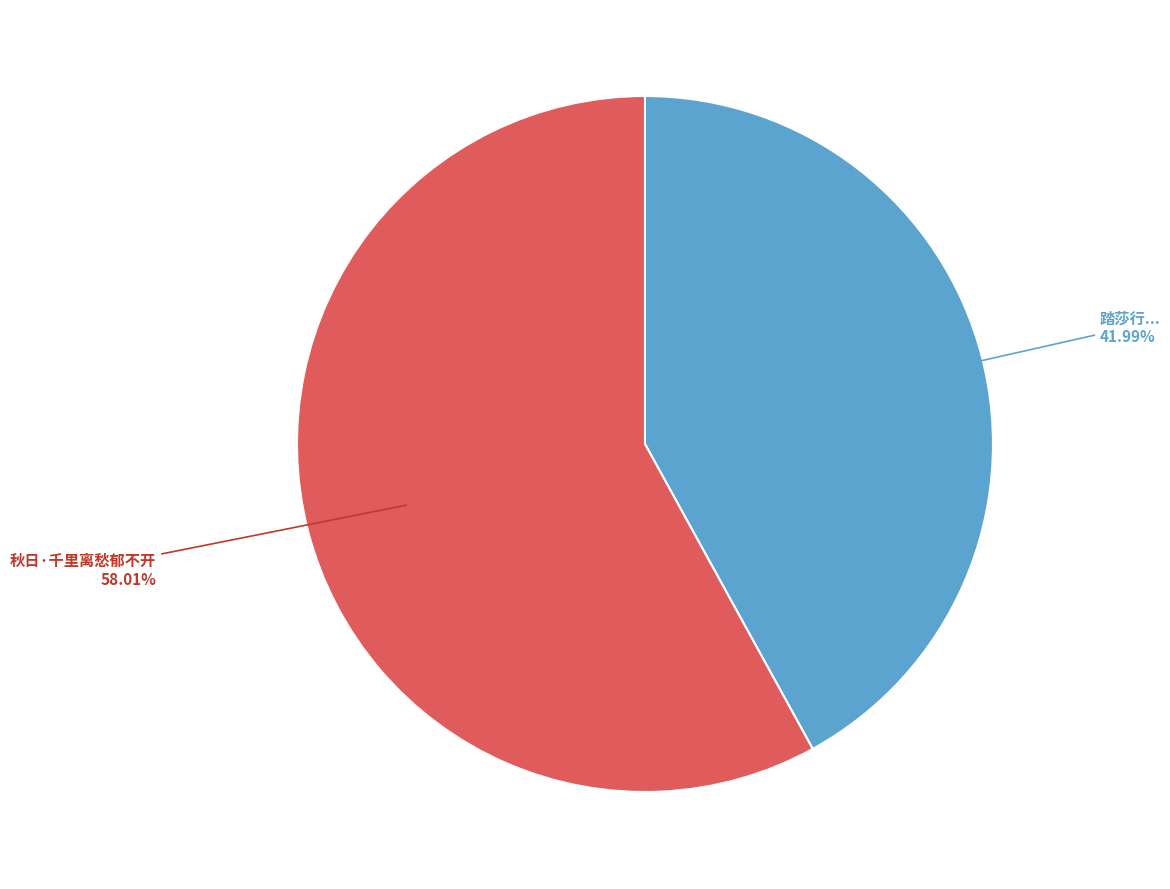

Is there any slice that represents more than half of the pie?

Yes